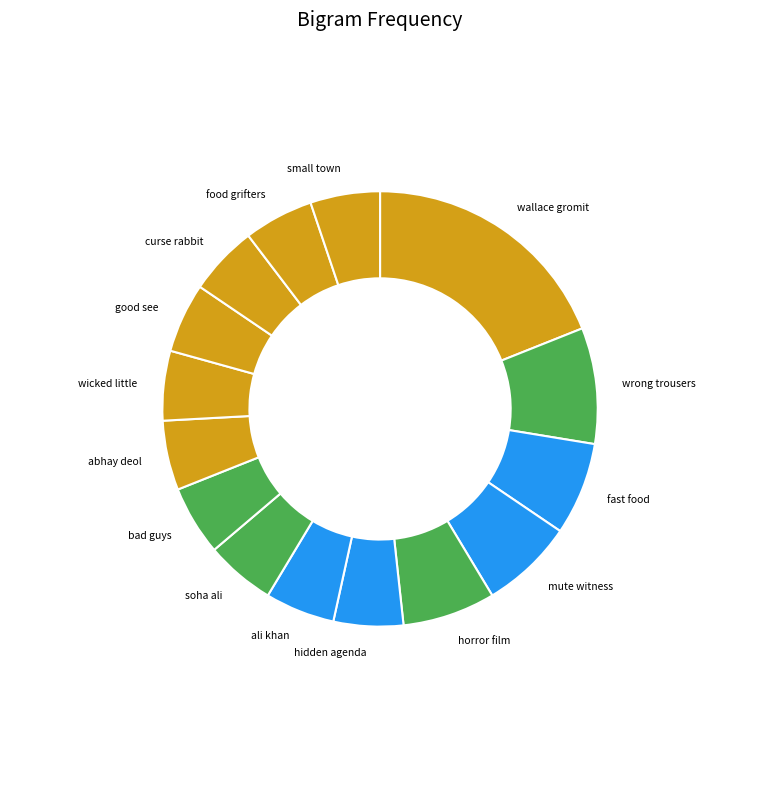

Which category has the biggest portion of the pie?

wallace gromit